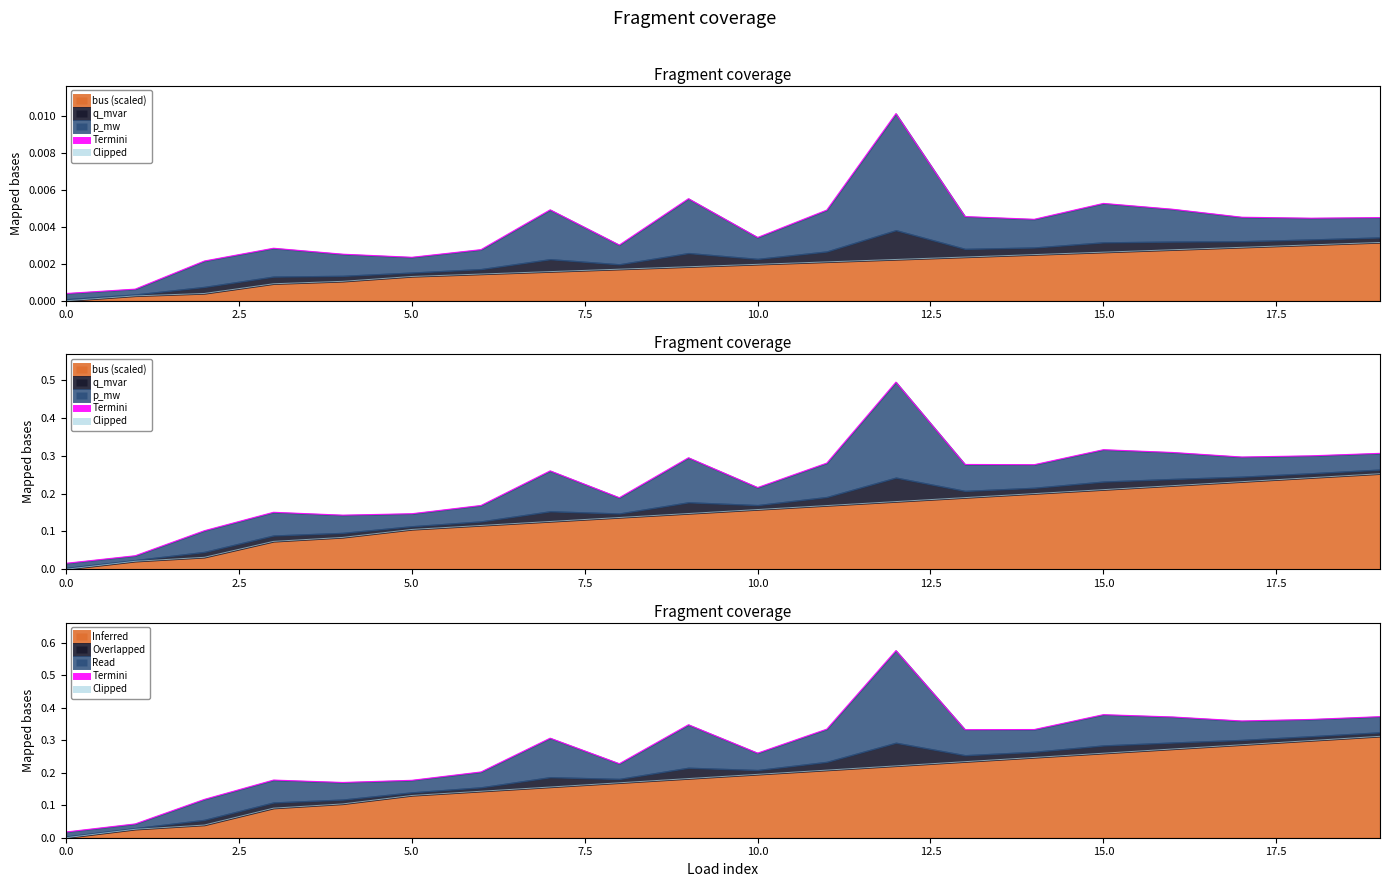

Is it true that Inferred equals 0.0 at 5.0?

False